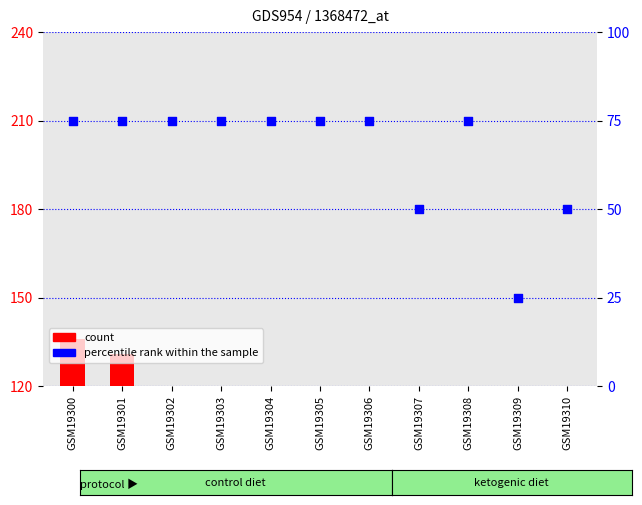

Is the value of percentile rank within the sample at GSM19309 greater than the value of count at GSM19309?

Yes